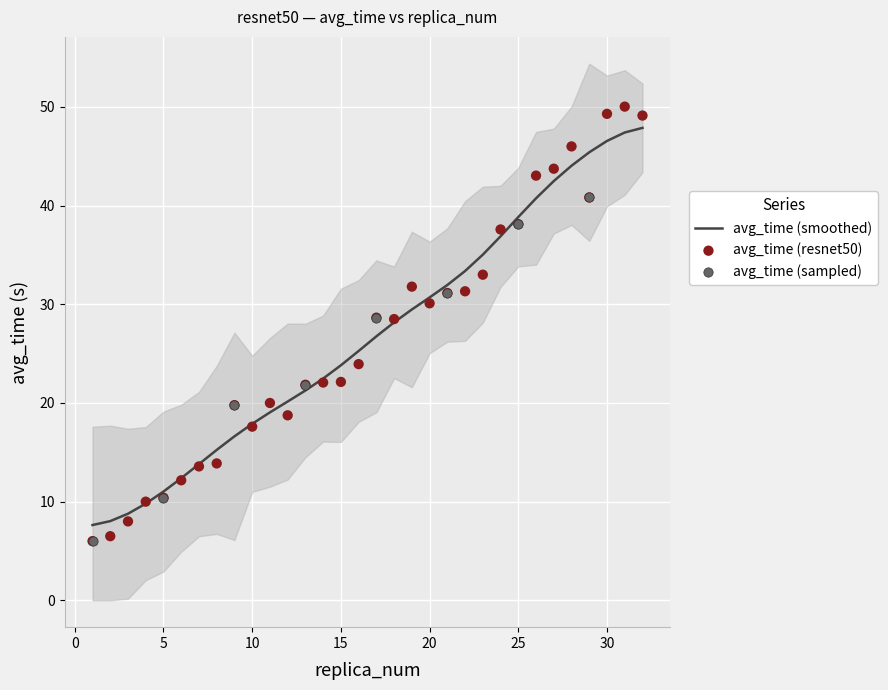

Which has a higher value, 22 or 16?

22